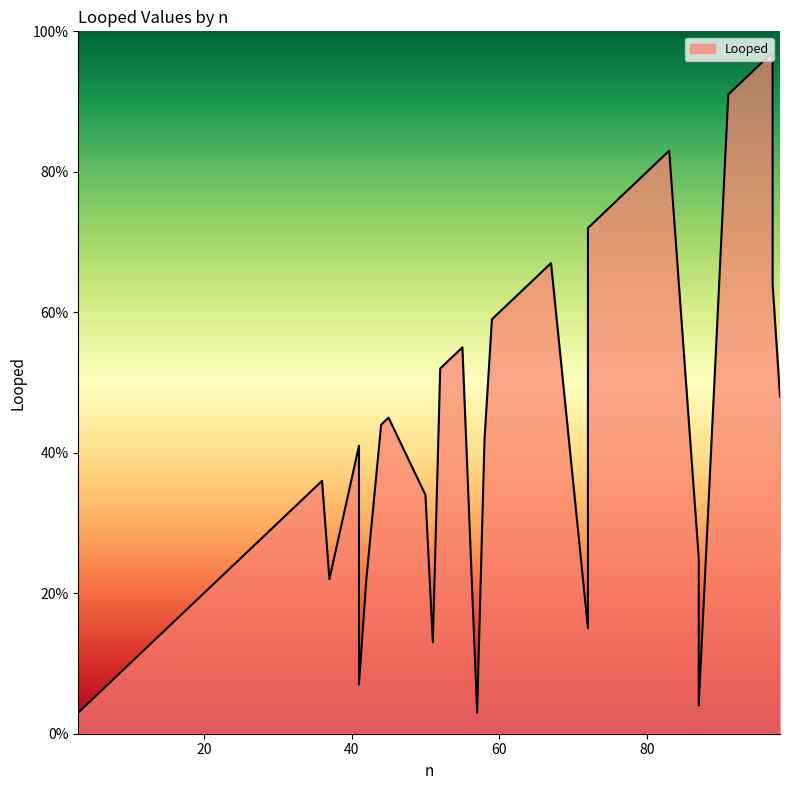

What is the average value?

43